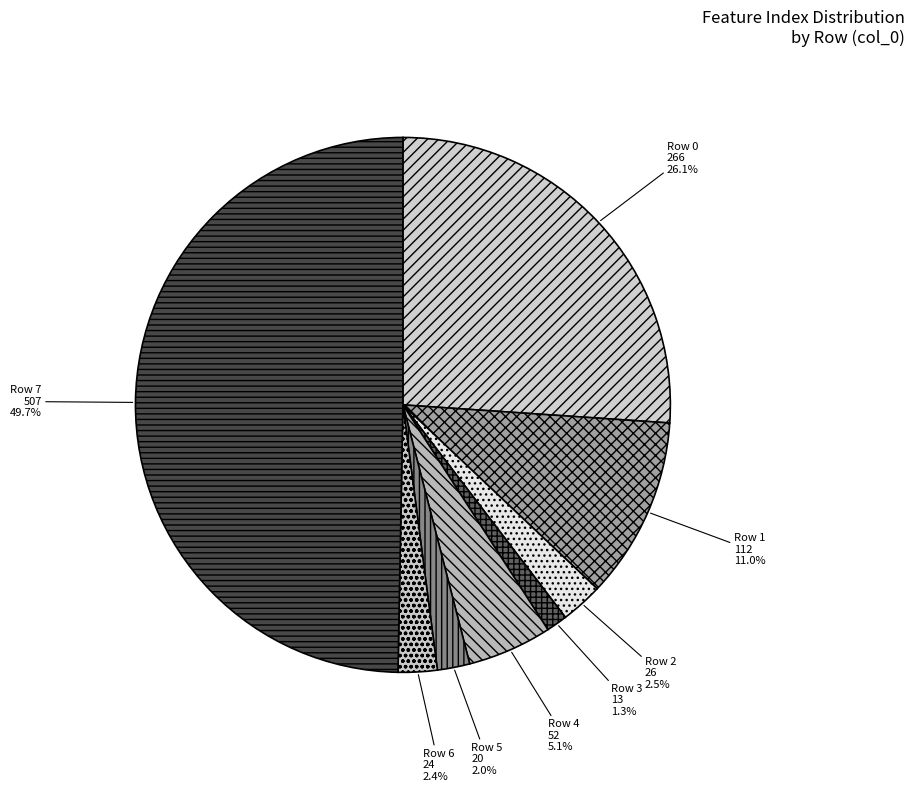

What is the largest slice in the pie chart?

Feature 7 (507)